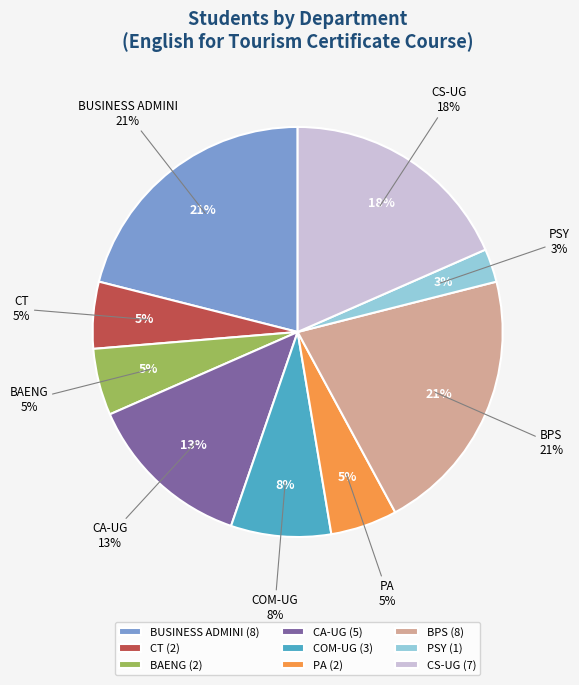

True or false: PSY accounts for 10% of the total.

False